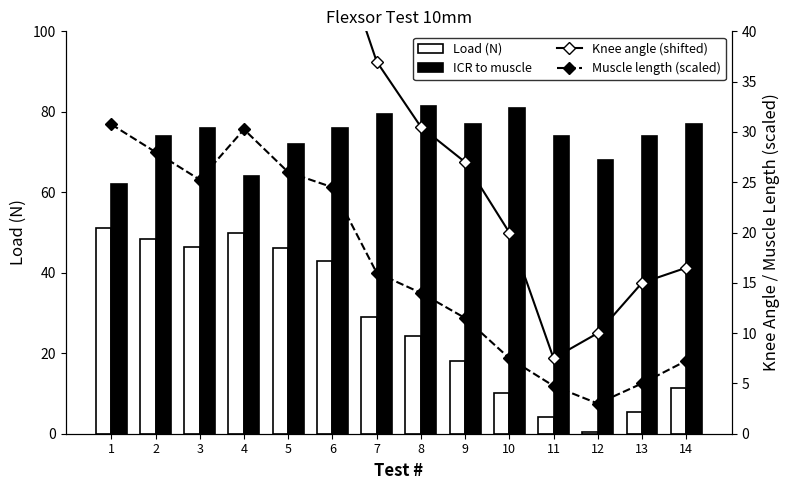

Which category has the highest value in the Muscle length (scaled) series?

1